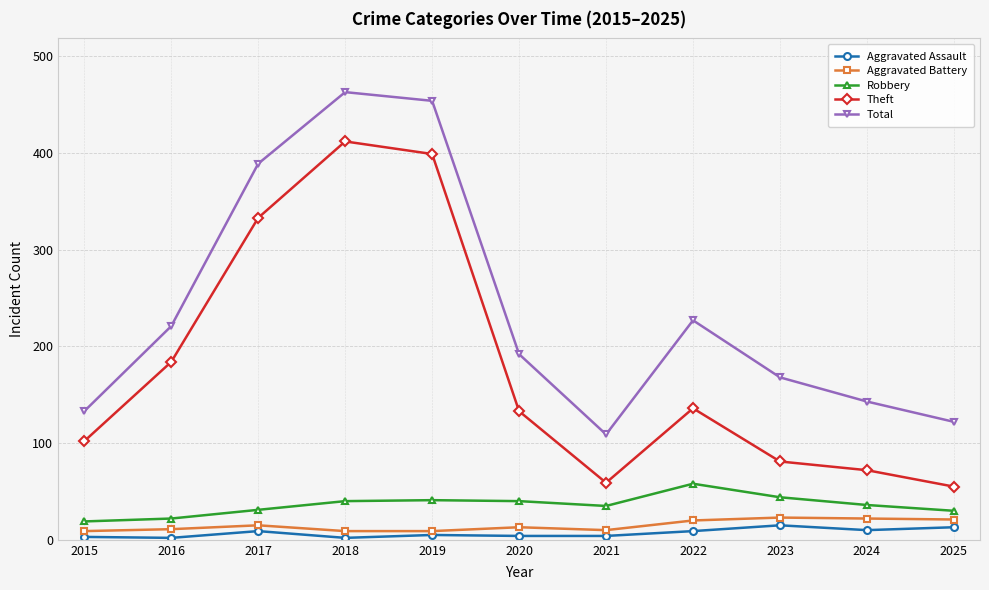

What is the spread (max minus min) of values at 2018?

461